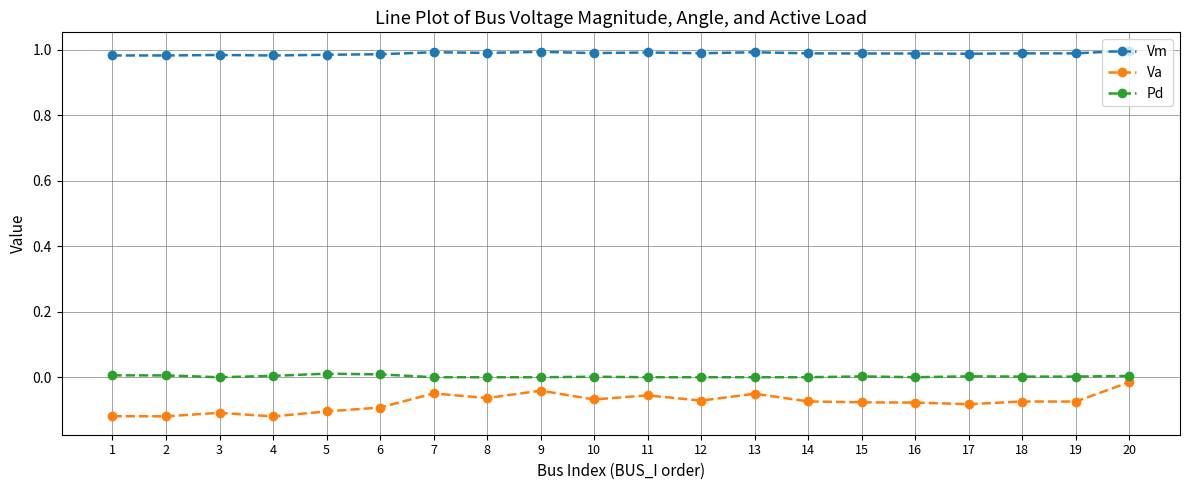

Is it true that Vm equals 1.0 at 5?

True